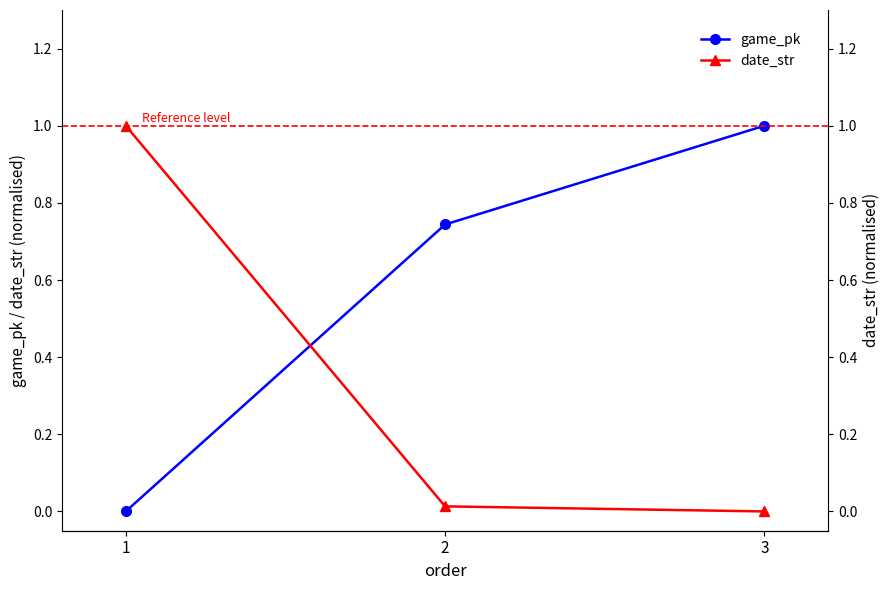

What is the sum of the date_str values at 1 and 3?

1.0